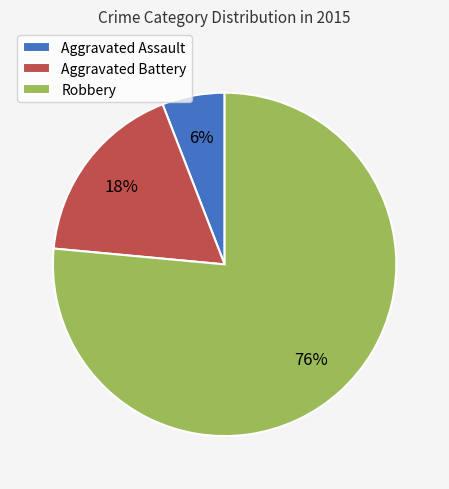

How many segments does this pie chart have?

3